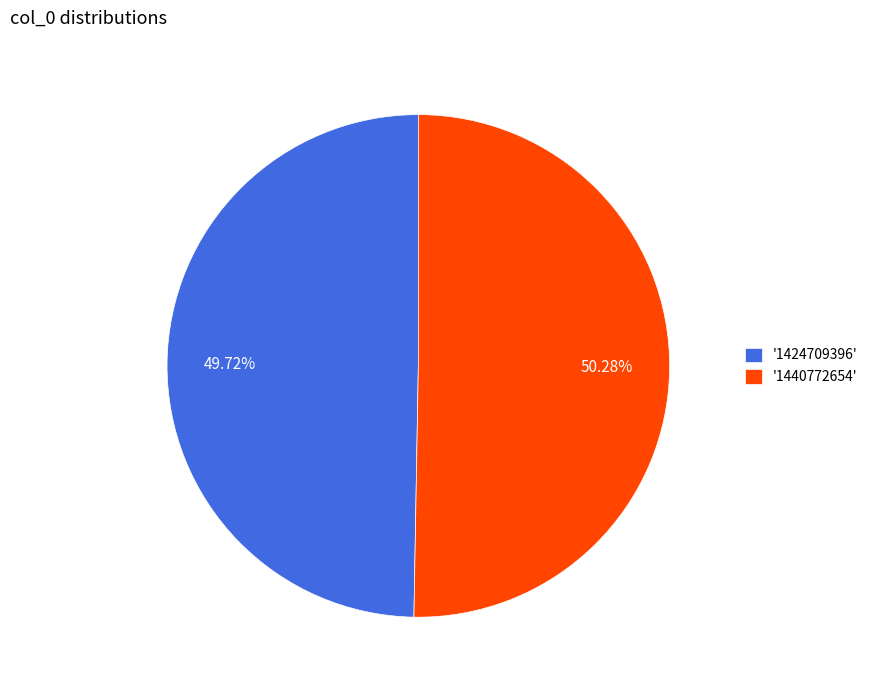

Approximately how many times larger is the value at '1424709396' compared to '1440772654'?

1.0